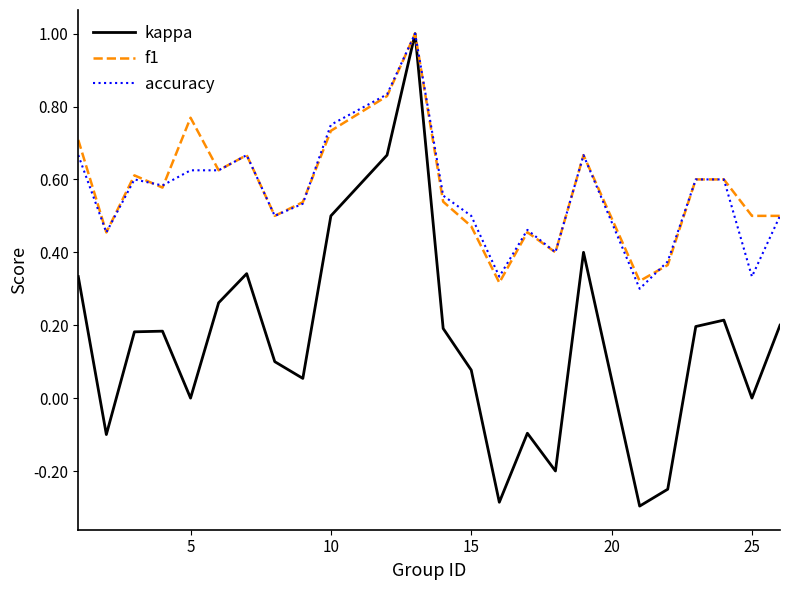

Which series has the largest range (max minus min)?

kappa